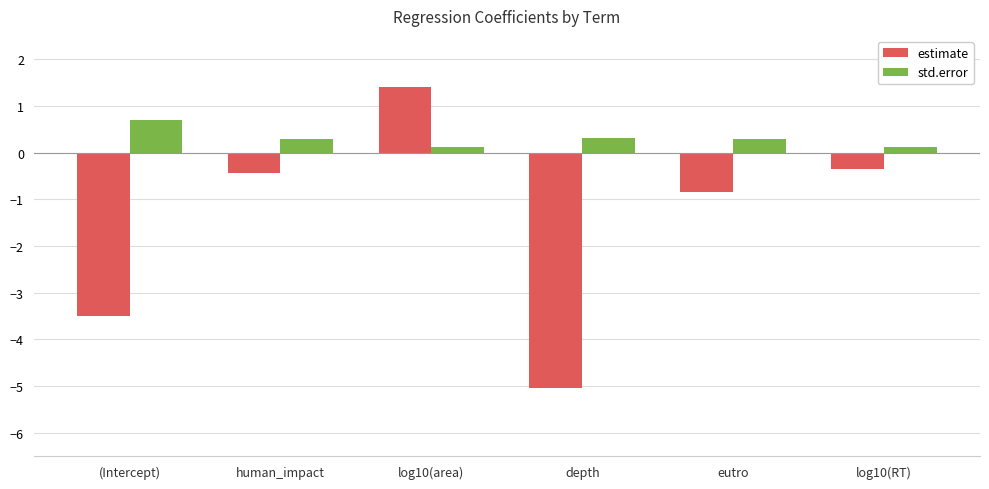

What position from the left is (Intercept)?

1